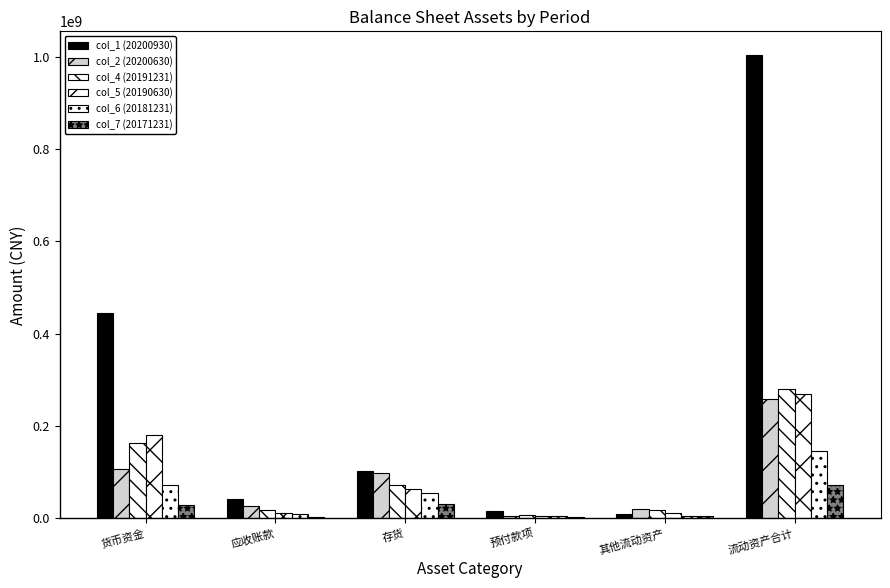

How many values in the col_4 (20191231) series exceed 72603347?

3